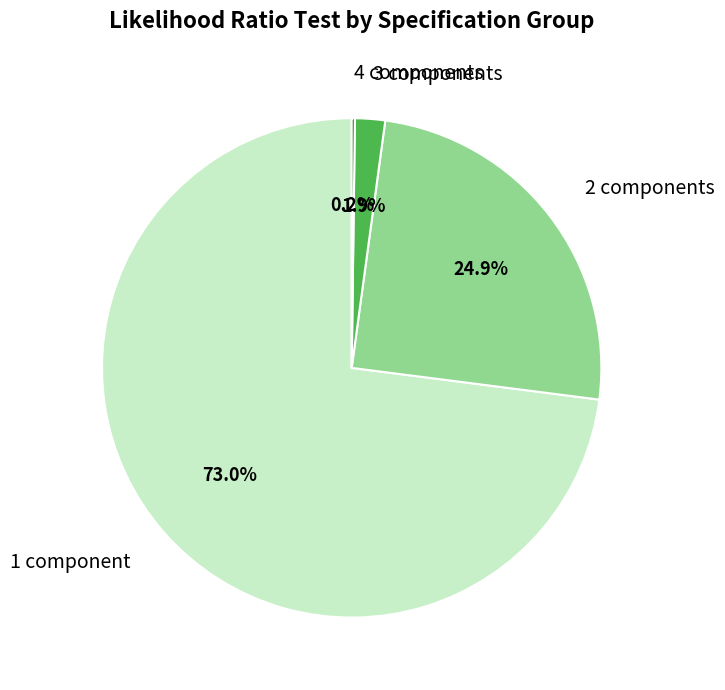

Is there any slice that represents more than half of the pie?

Yes